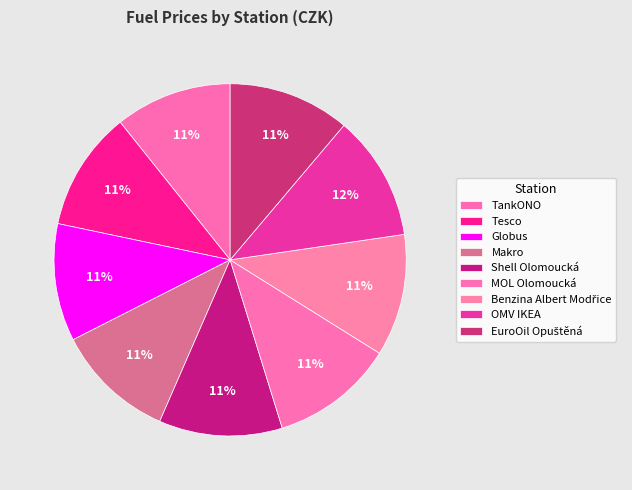

To the nearest percent, what is the difference between the largest and smallest slice percentages?

1%